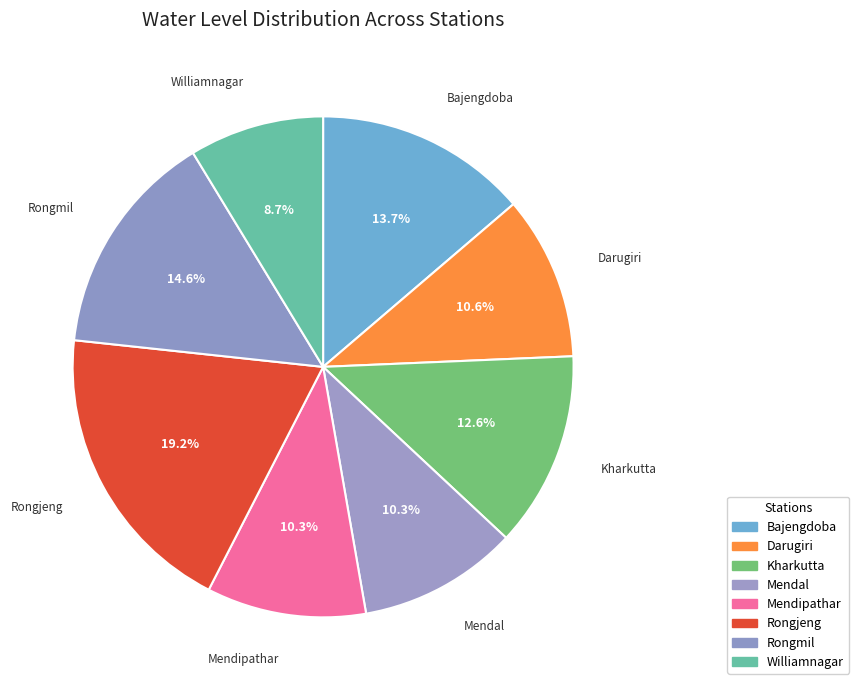

To the nearest percent, what percentage of the pie is Mendipathar?

10%